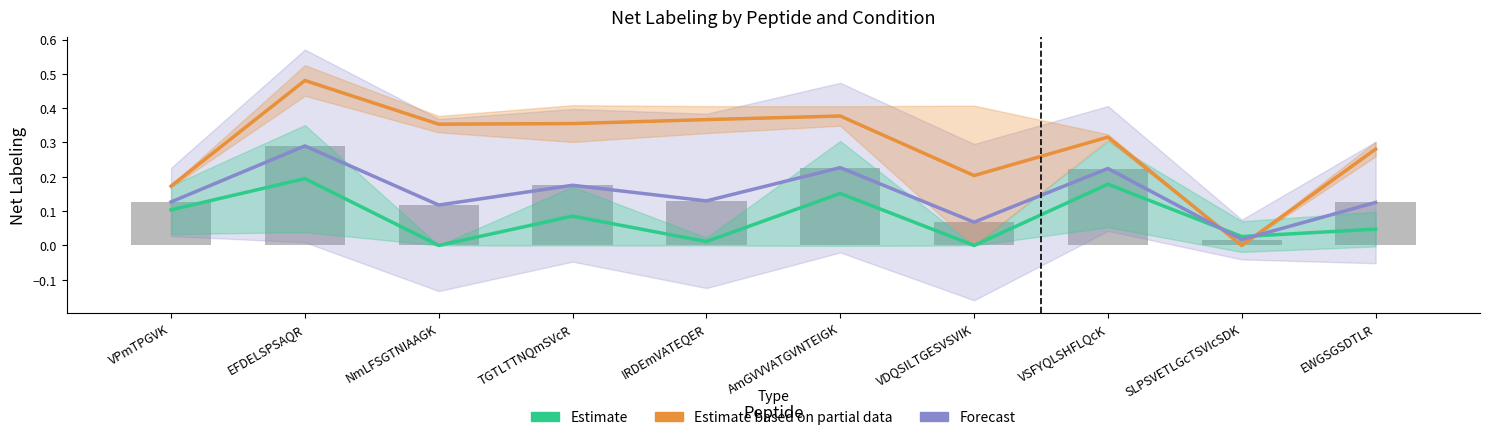

The Estimate series shows -0.1 at NmLFSGTNIAAGK. True or false?

False